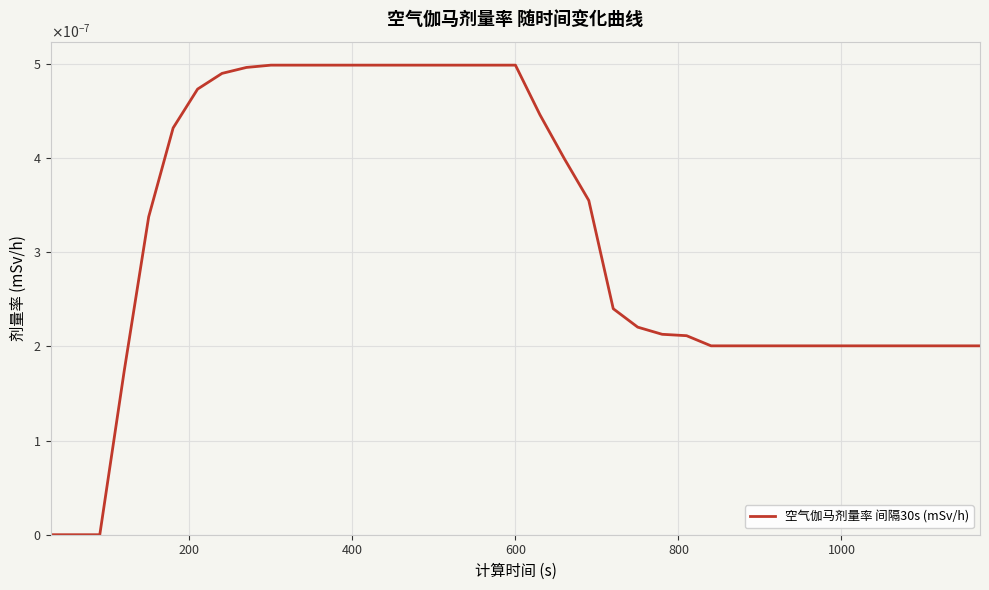

Does the chart display data point markers on the line(s)?

No